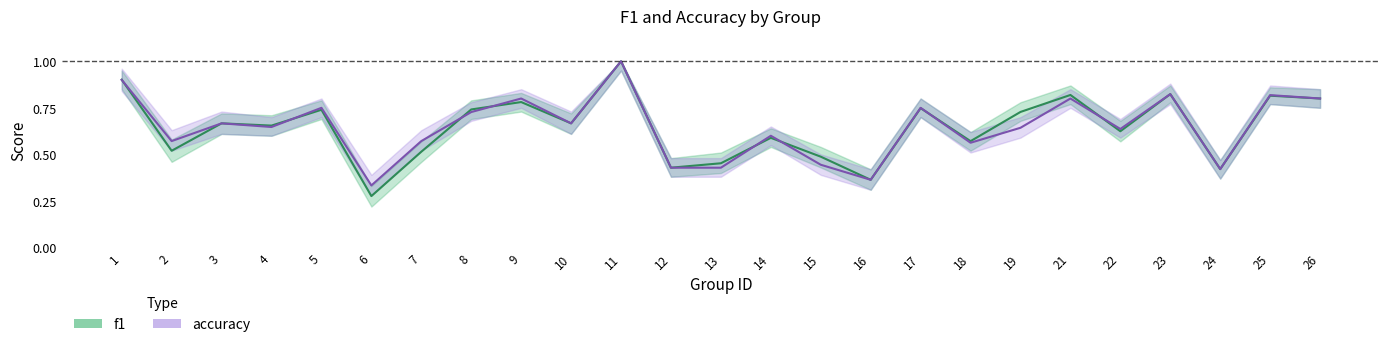

How many intersections are there between accuracy and f1?

8